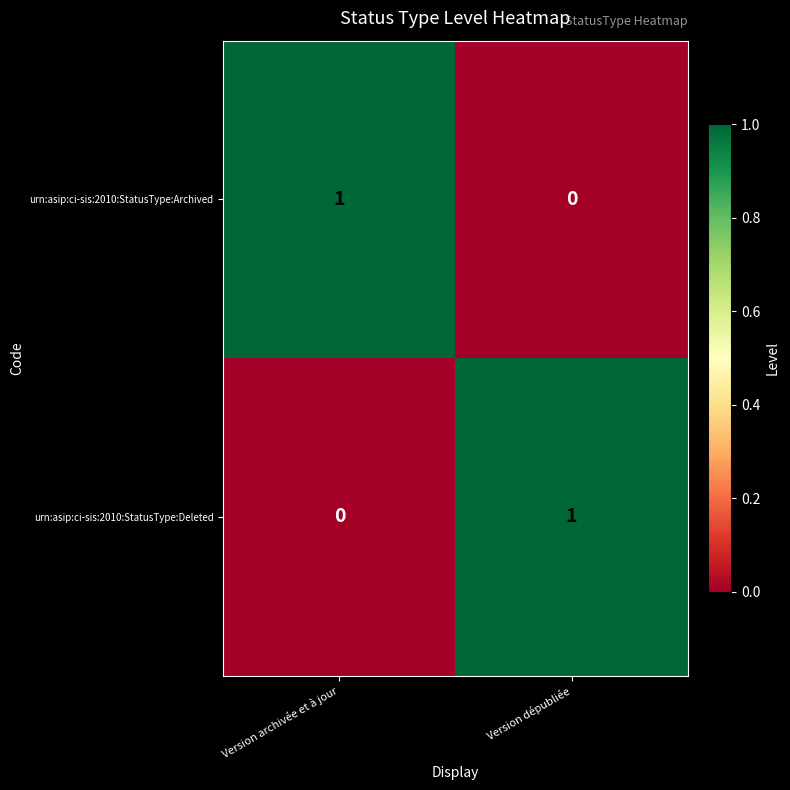

At which label does urn:asip:ci-sis:2010:StatusType:Archived reach its minimum?

Version dépubliée